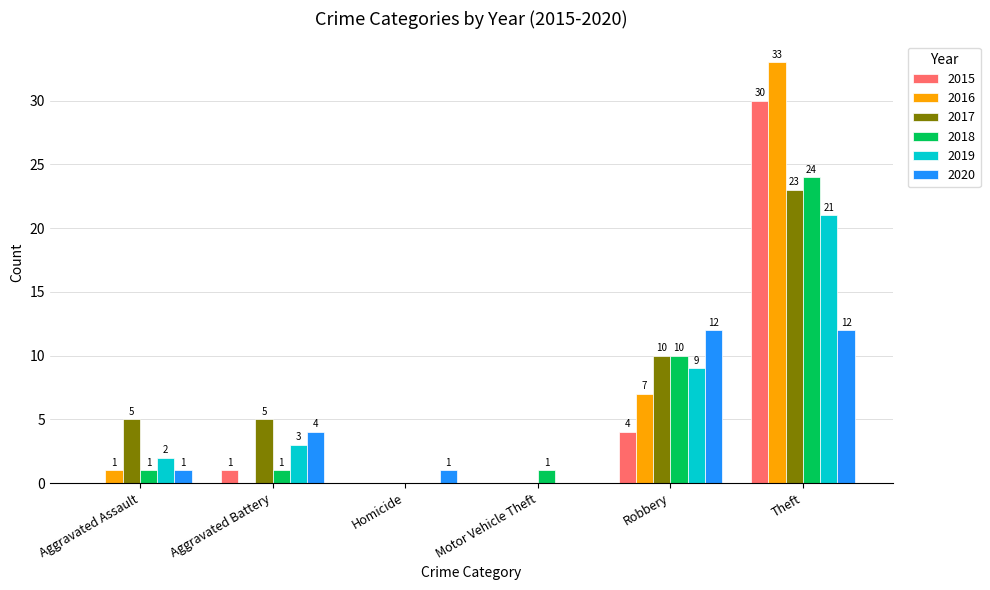

Is the value of 2018 at Theft greater than the value of 2020 at Aggravated Assault?

Yes